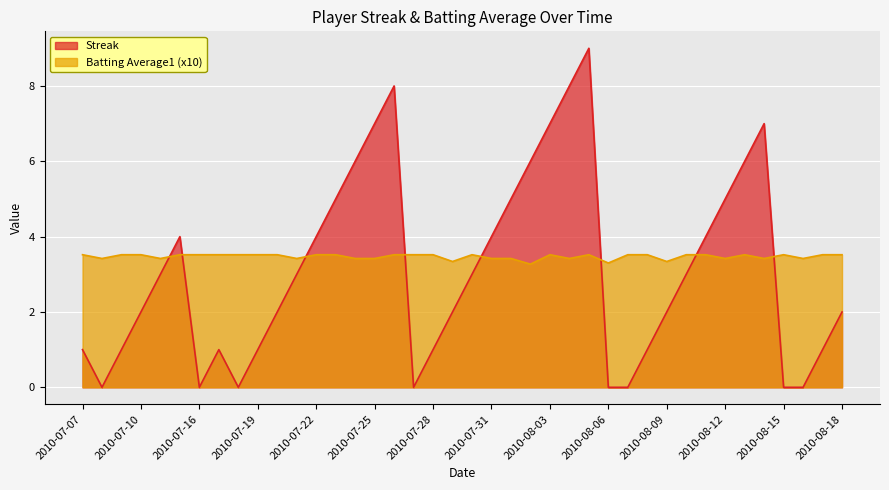

Which series ends up on top after the final intersection of Streak and Batting Average1?

Batting Average1